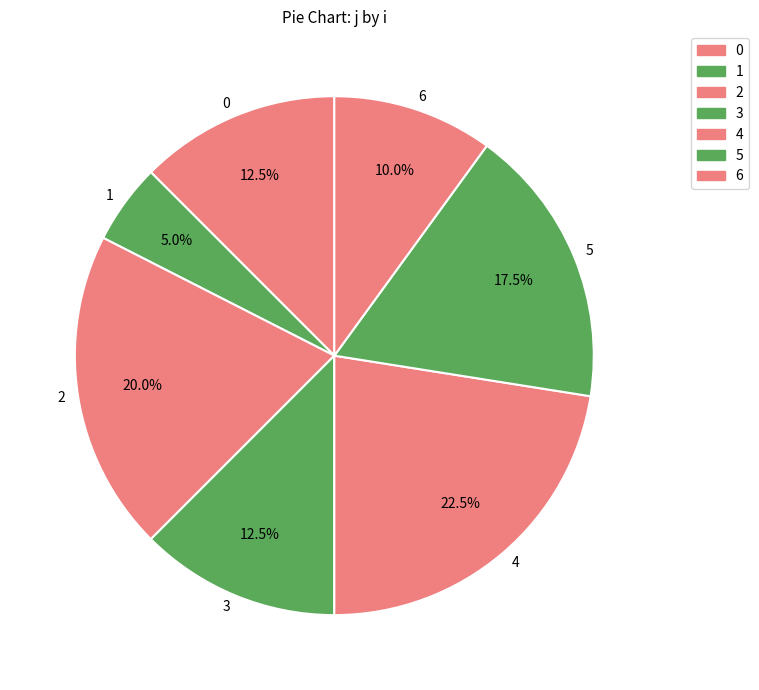

How many segments does this pie chart have?

7